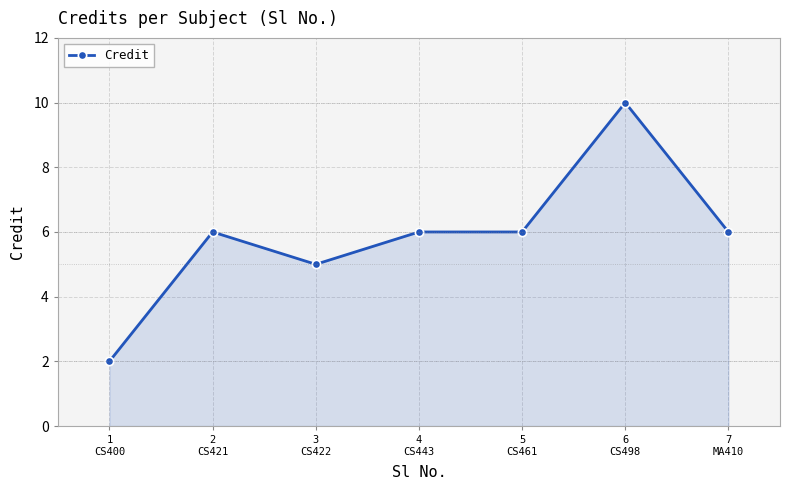

What is the difference between the maximum and second lowest values?

5